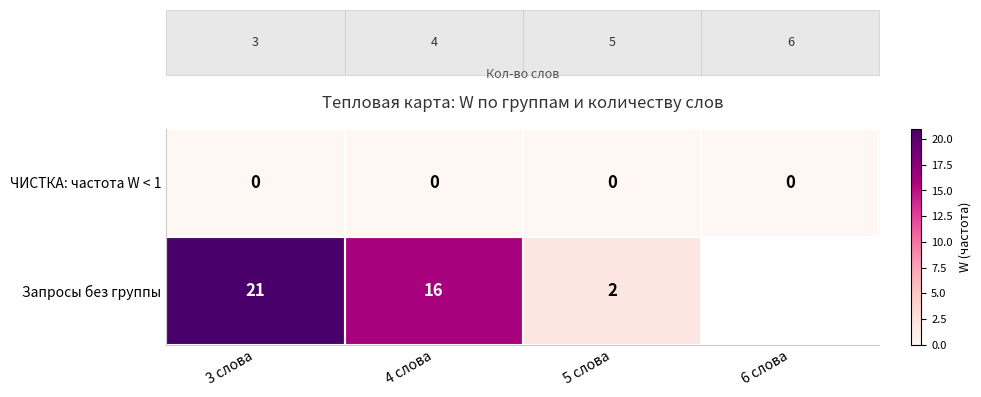

What is the difference between the highest and lowest values at 3 слова?

21